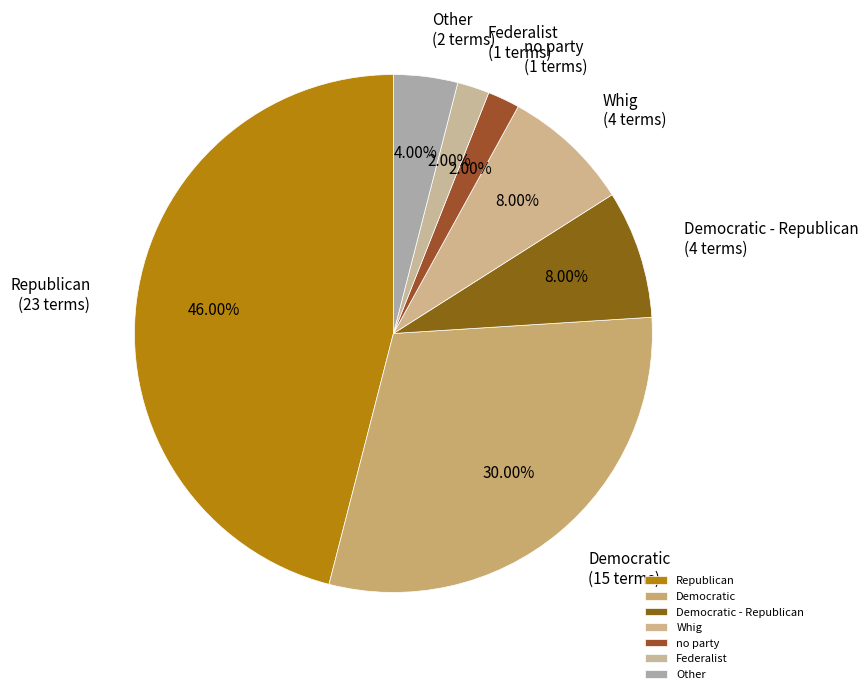

What percentage is the Democratic - Republican slice, to the nearest percent?

8%